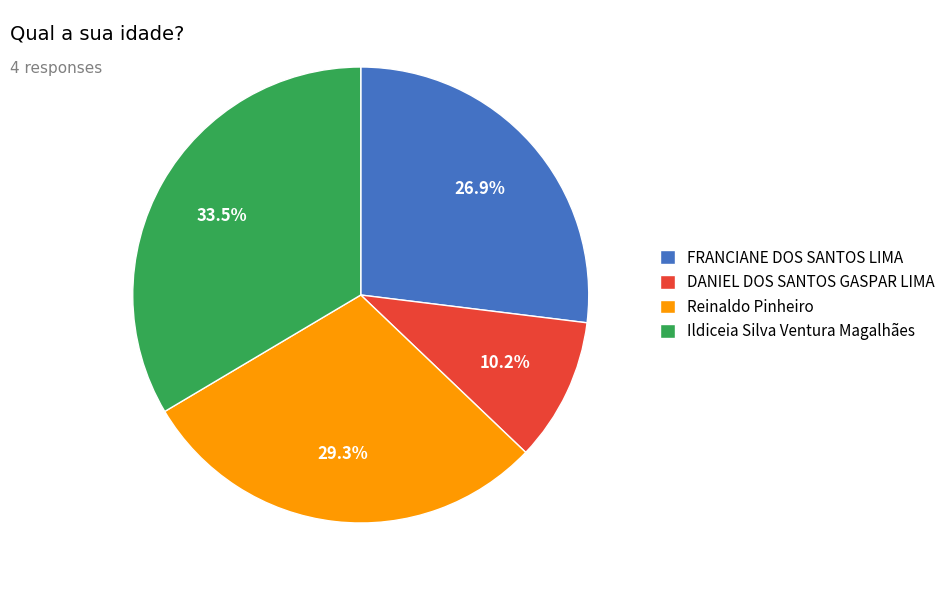

What percentage is the Reinaldo Pinheiro slice, to the nearest percent?

29%